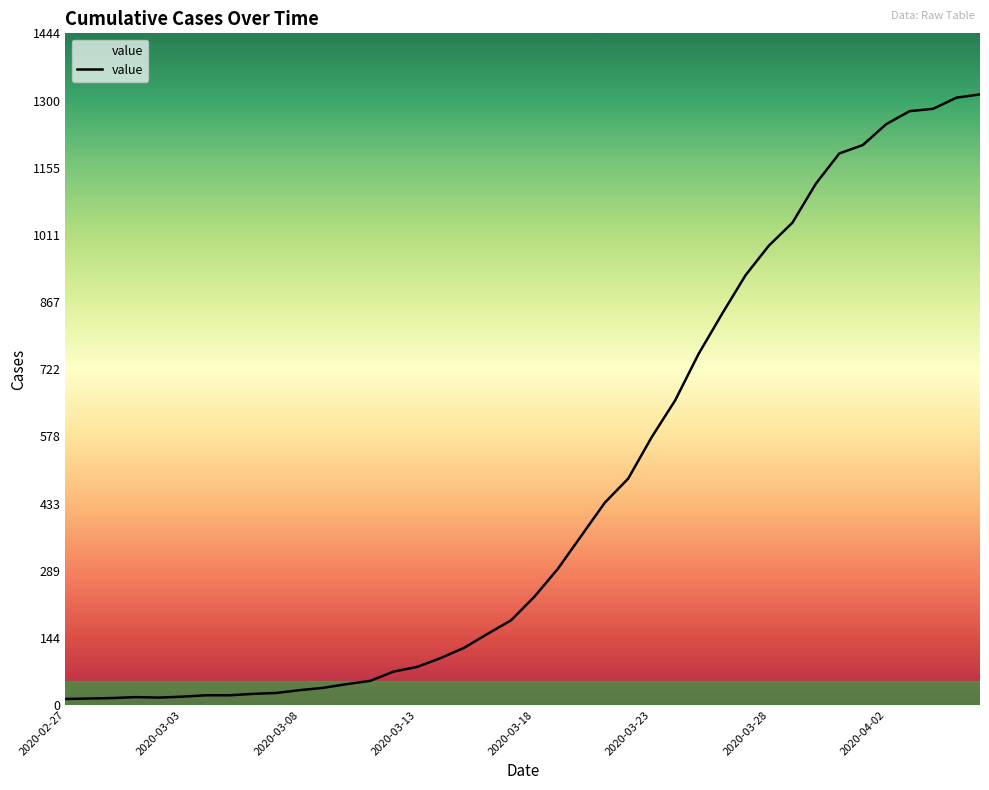

What is the maximum value shown in the chart?

1313